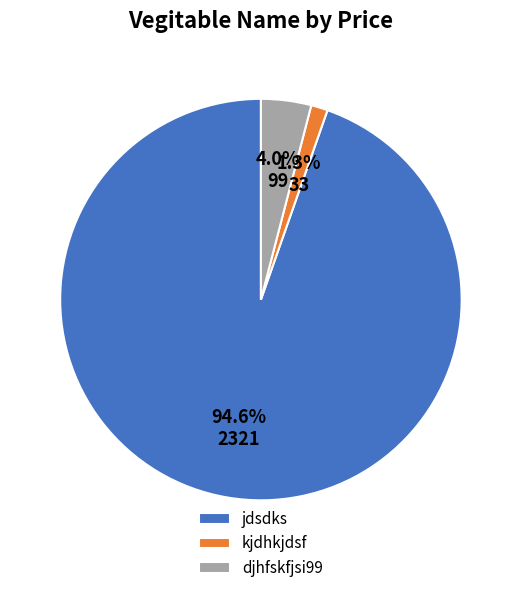

Does jdsdks represent more than half of the total?

Yes